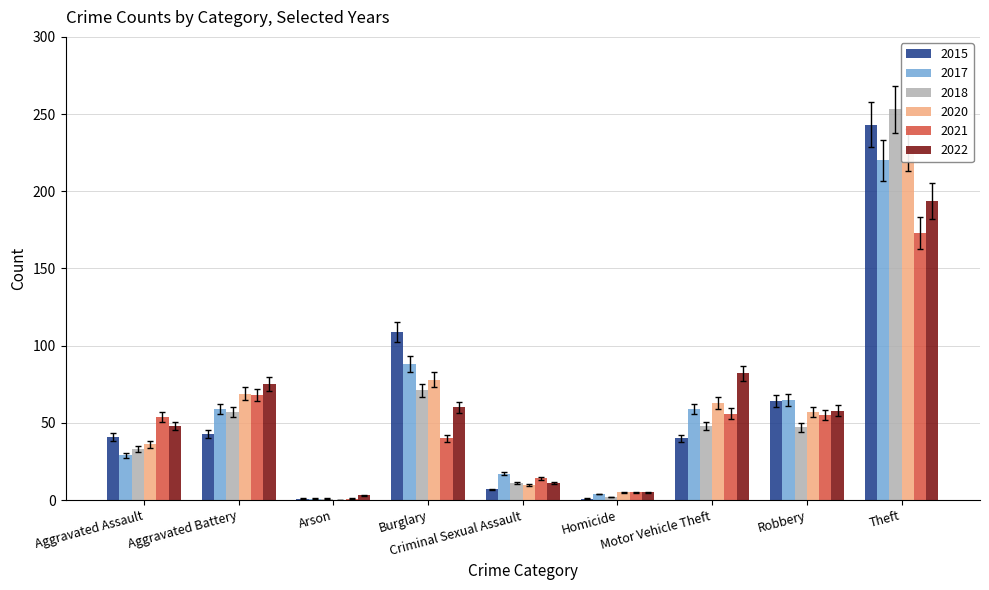

How many data points does each series have?

9